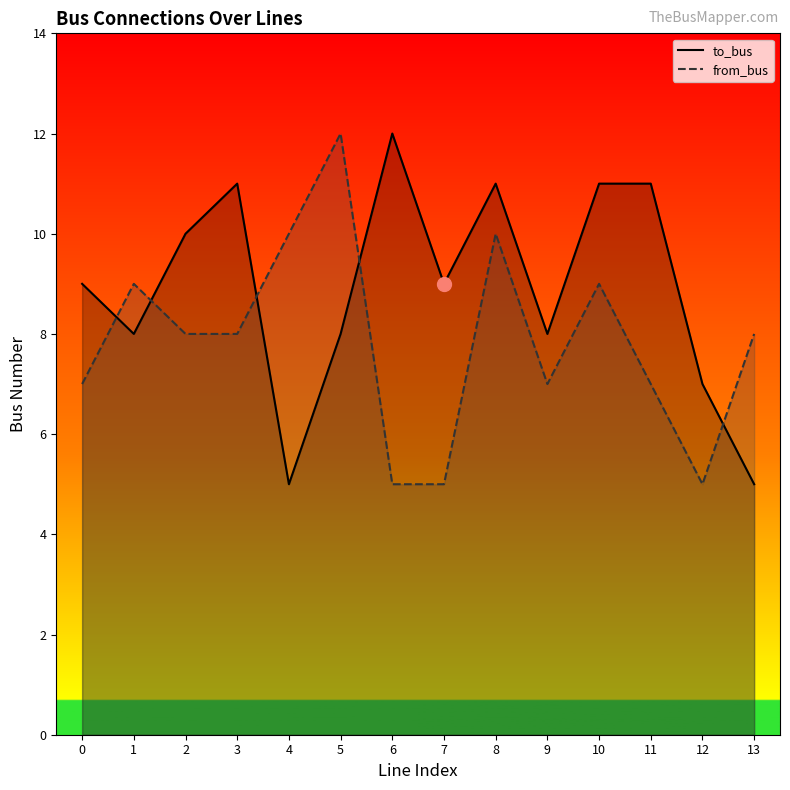

List the labels in order of from_bus value, largest first.

5, 4, 8, 1, 10, 2, 3, 13, 0, 9, 11, 6, 7, 12